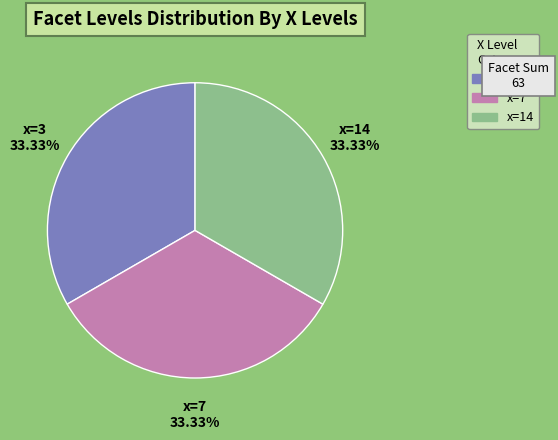

How many slices are in this pie chart?

3